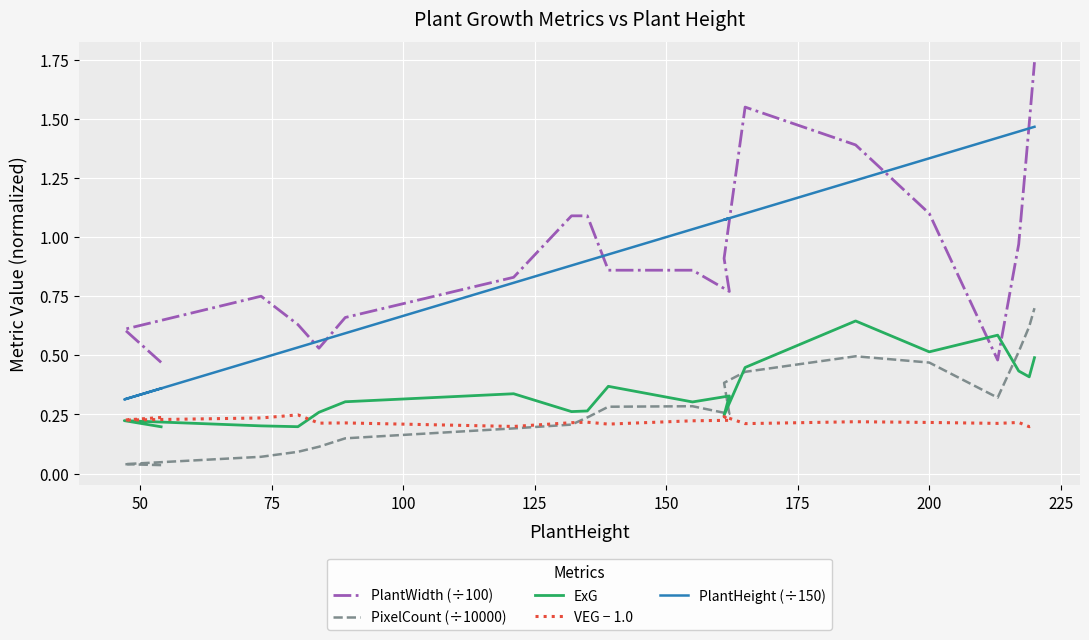

What is the value of the ExG point at the 9th from the left?

0.3